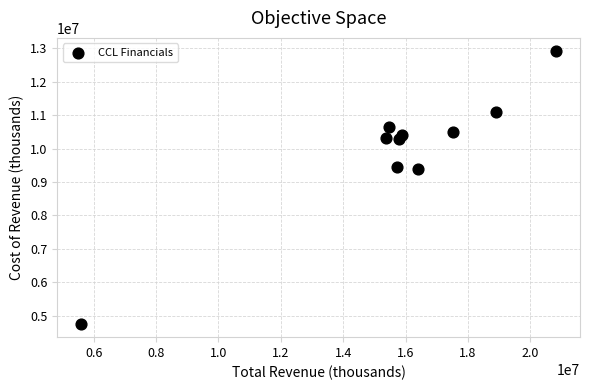

What is the range of Y values (max minus min)?

8148000